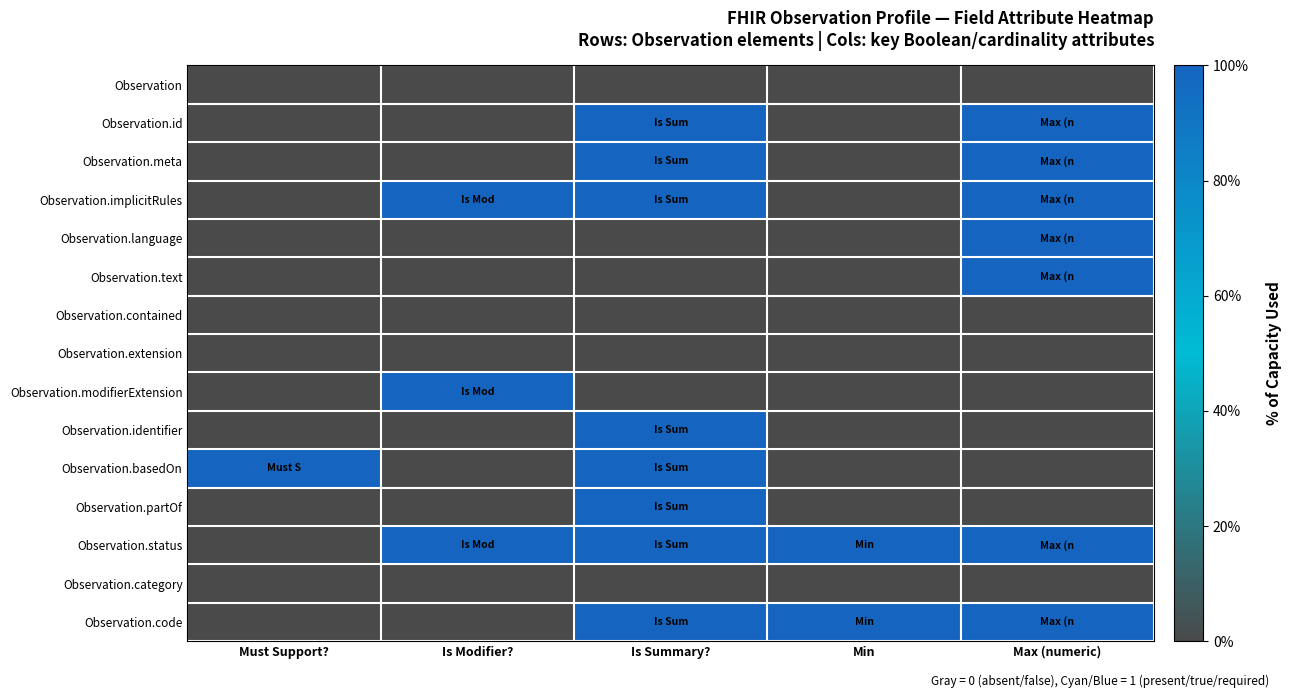

Reading left to right, what are all the values shown in this chart?

Observation: Must Support?=0	Is Modifier?=0	Is Summary?=0	Min=0	Max (numeric)=0
Observation.id: Must Support?=0	Is Modifier?=0	Is Summary?=1	Min=0	Max (numeric)=1
Observation.meta: Must Support?=0	Is Modifier?=0	Is Summary?=1	Min=0	Max (numeric)=1
Observation.implicitRules: Must Support?=0	Is Modifier?=1	Is Summary?=1	Min=0	Max (numeric)=1
Observation.language: Must Support?=0	Is Modifier?=0	Is Summary?=0	Min=0	Max (numeric)=1
Observation.text: Must Support?=0	Is Modifier?=0	Is Summary?=0	Min=0	Max (numeric)=1
Observation.contained: Must Support?=0	Is Modifier?=0	Is Summary?=0	Min=0	Max (numeric)=0
Observation.extension: Must Support?=0	Is Modifier?=0	Is Summary?=0	Min=0	Max (numeric)=0
Observation.modifierExtension: Must Support?=0	Is Modifier?=1	Is Summary?=0	Min=0	Max (numeric)=0
Observation.identifier: Must Support?=0	Is Modifier?=0	Is Summary?=1	Min=0	Max (numeric)=0
Observation.basedOn: Must Support?=1	Is Modifier?=0	Is Summary?=1	Min=0	Max (numeric)=0
Observation.partOf: Must Support?=0	Is Modifier?=0	Is Summary?=1	Min=0	Max (numeric)=0
Observation.status: Must Support?=0	Is Modifier?=1	Is Summary?=1	Min=1	Max (numeric)=1
Observation.category: Must Support?=0	Is Modifier?=0	Is Summary?=0	Min=0	Max (numeric)=0
Observation.code: Must Support?=0	Is Modifier?=0	Is Summary?=1	Min=1	Max (numeric)=1